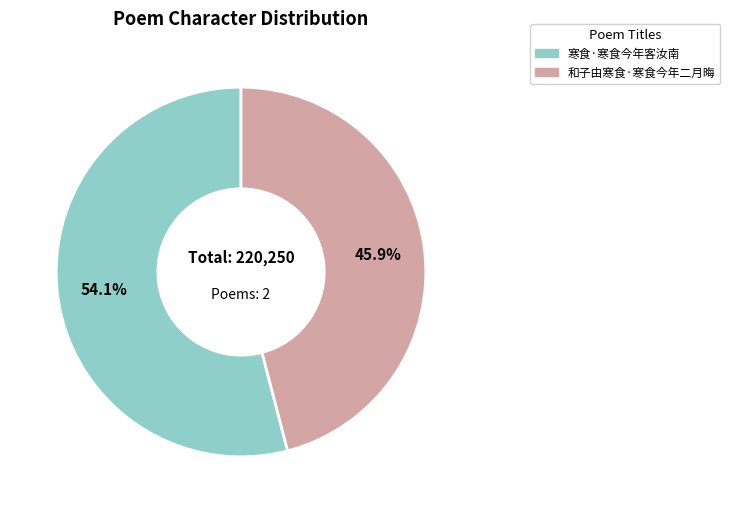

Which slice represents more than half of the pie?

寒食·寒食今年客汝南